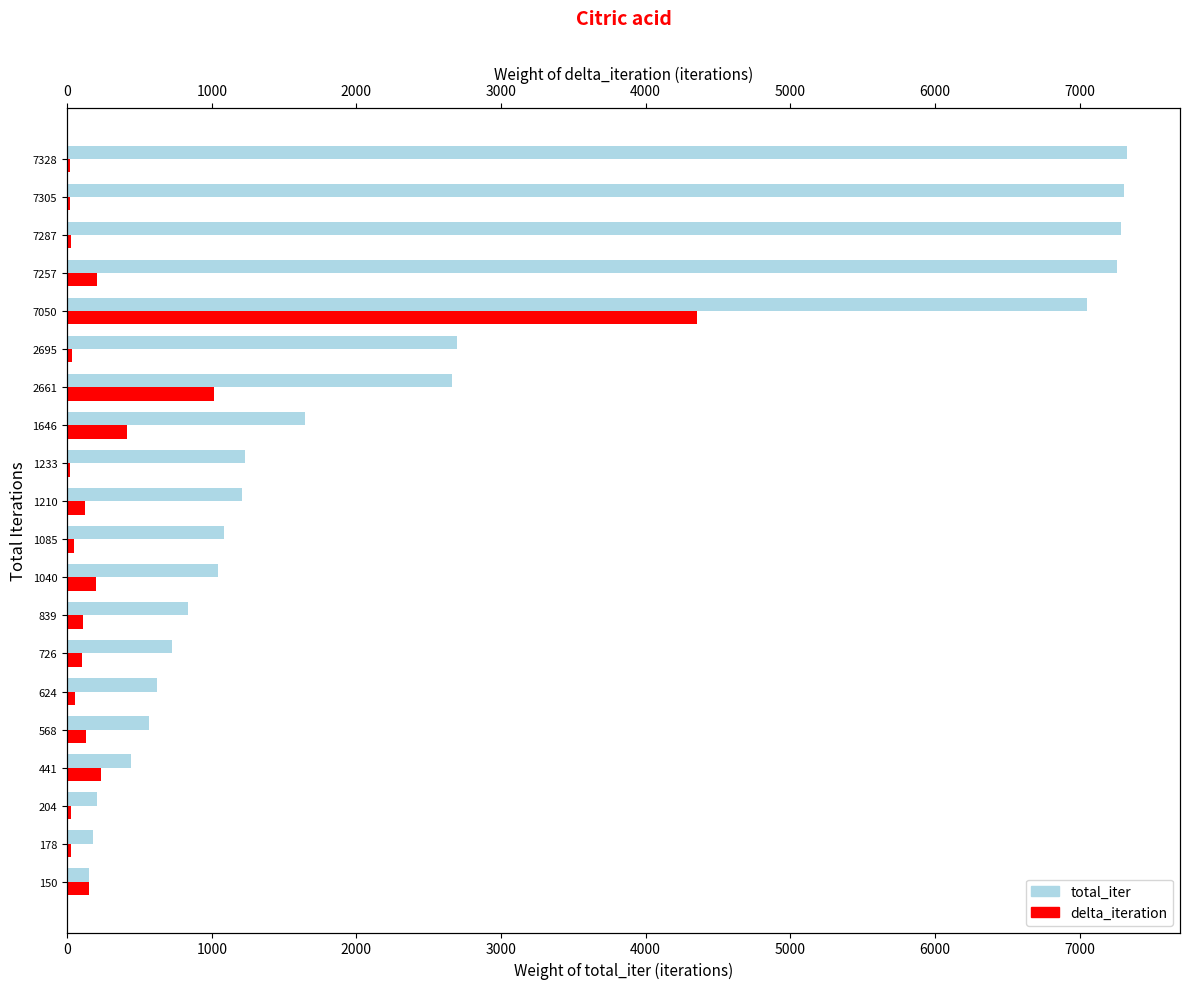

What is the value of the delta_iteration bar at the 16th from the left?

4355